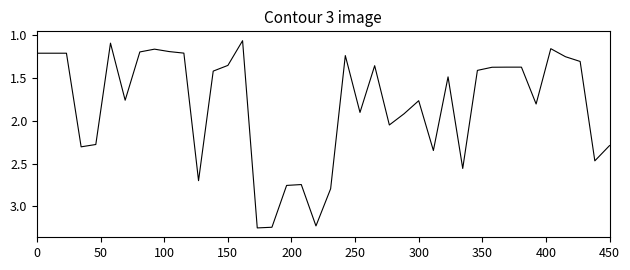

What is the difference between the maximum and minimum values?

2.2